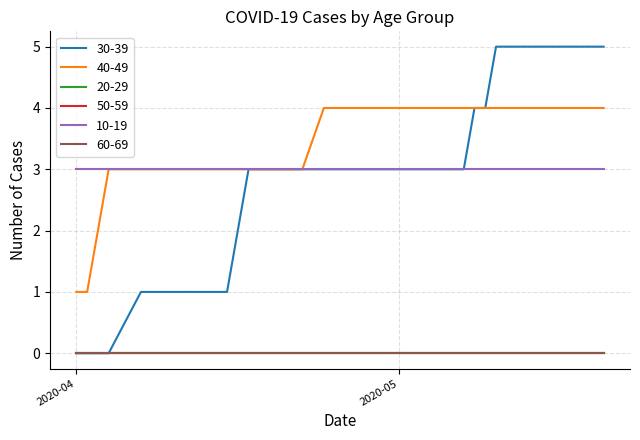

How many lines are shown in the chart?

6